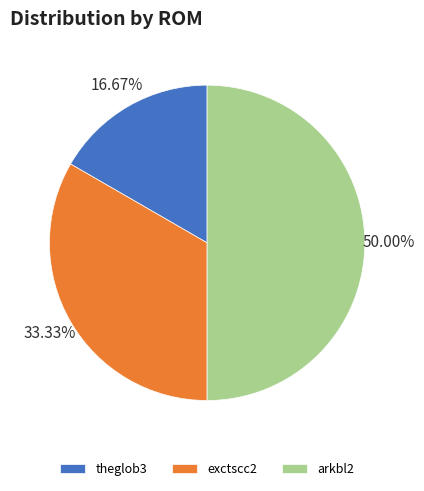

Which slice is the largest?

arkbl2